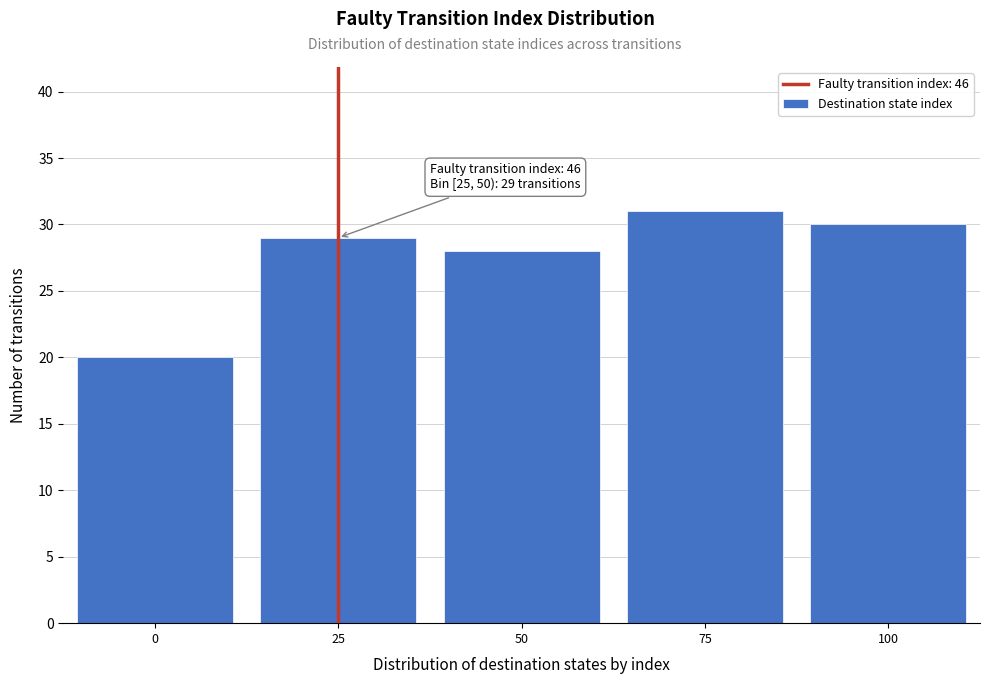

Reading left to right, what are all the values shown in this chart?

20	29	28	31	30